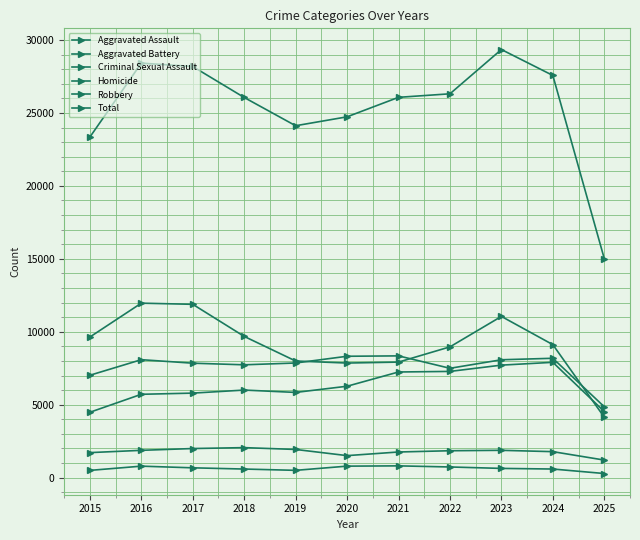

What is the value of the Criminal Sexual Assault point at the 5th from the left?

1931